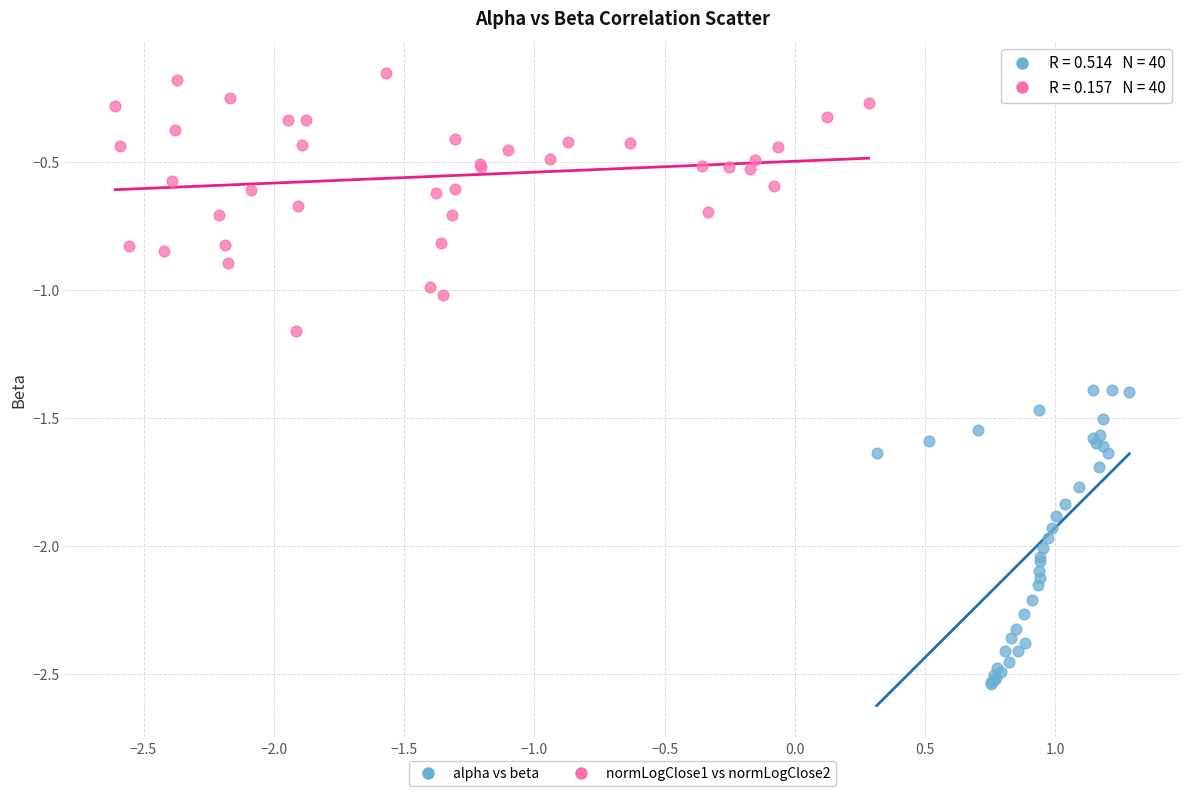

Which series contains the lowest Y value?

alpha vs beta